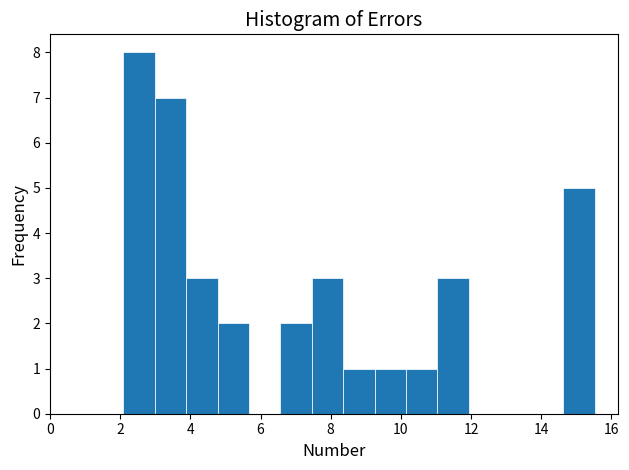

Reading left to right, list every bar in this chart as the range it spans on the x-axis followed by its height. Neither the bar edges nor the heights are printed on the chart, so give them approximately, as read against the axes.

2.0 to 3.0: 8
3.0 to 3.8: 7
3.8 to 4.8: 3
4.8 to 5.6: 2
5.6 to 6.6: 0
6.6 to 7.4: 2
7.4 to 8.4: 3
8.4 to 9.2: 1
9.2 to 10.2: 1
10.2 to 11.0: 1
11.0 to 12.0: 3
12.0 to 12.8: 0
12.8 to 13.8: 0
13.8 to 14.6: 0
14.6 to 15.6: 5